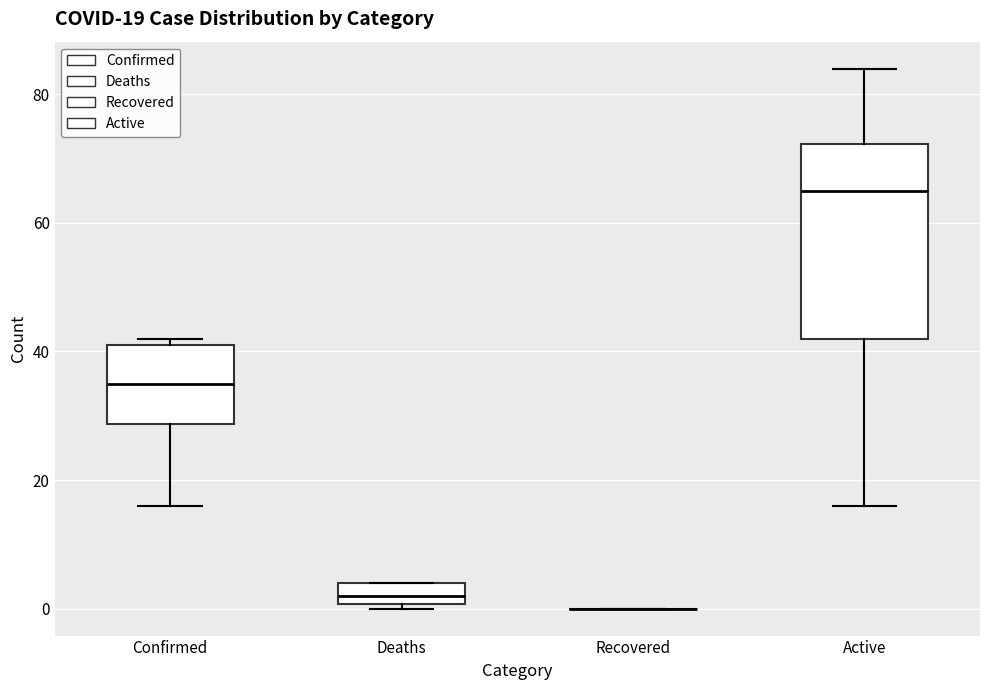

Comparing the boxes themselves (not the whiskers), which one is the tallest?

Active